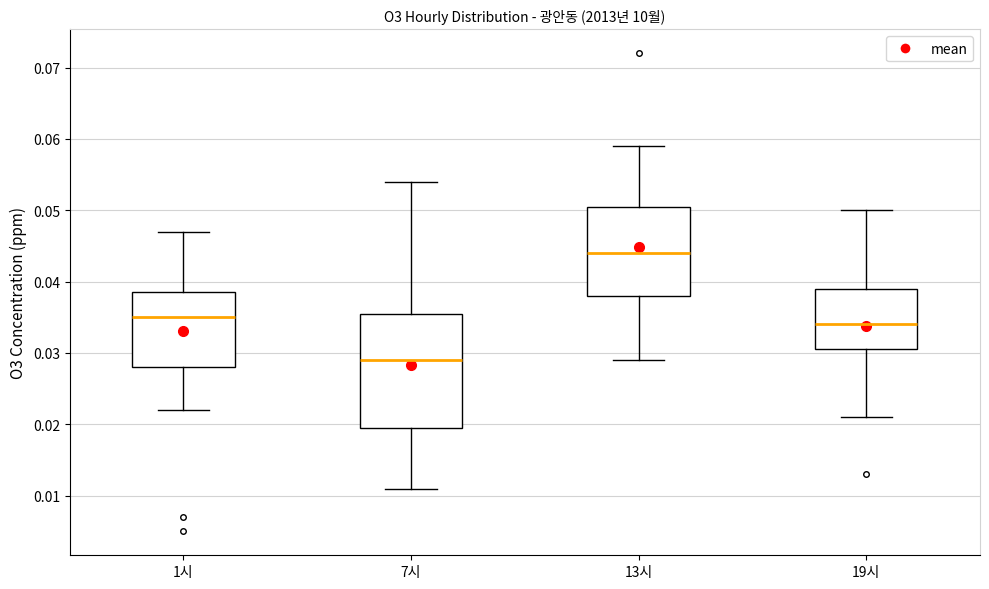

Reading left to right, transcribe this box plot: for each box, give where its median line is, the range the box spans, and where its two whiskers end, as read against the y-axis. The values are not printed on the chart, so give them approximately, as read against the axis.

1시: median 0.035, box 0.028 to 0.039, whiskers 0.022 to 0.047
7시: median 0.029, box 0.020 to 0.036, whiskers 0.011 to 0.054
13시: median 0.044, box 0.038 to 0.051, whiskers 0.029 to 0.059
19시: median 0.034, box 0.031 to 0.039, whiskers 0.021 to 0.050